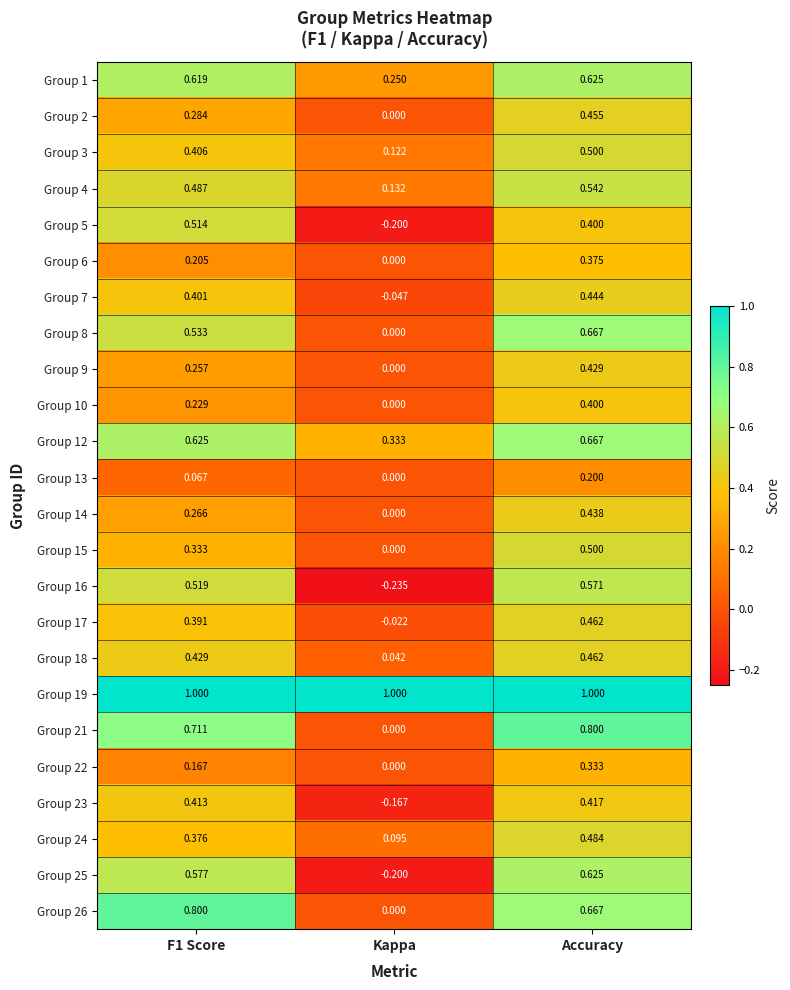

At which label is Group 21 closest to 0?

Kappa